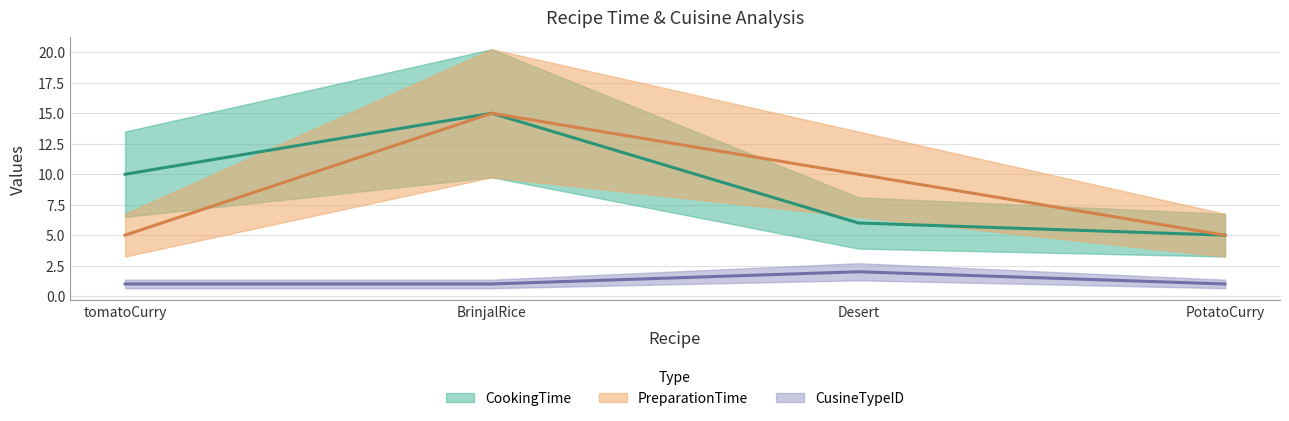

Reading left to right, what are all the values shown in this chart?

CookingTime (line): 10	15	6	5
PreparationTime (line): 5	15	10	5
CusineTypeID (line): 1	1	2	1